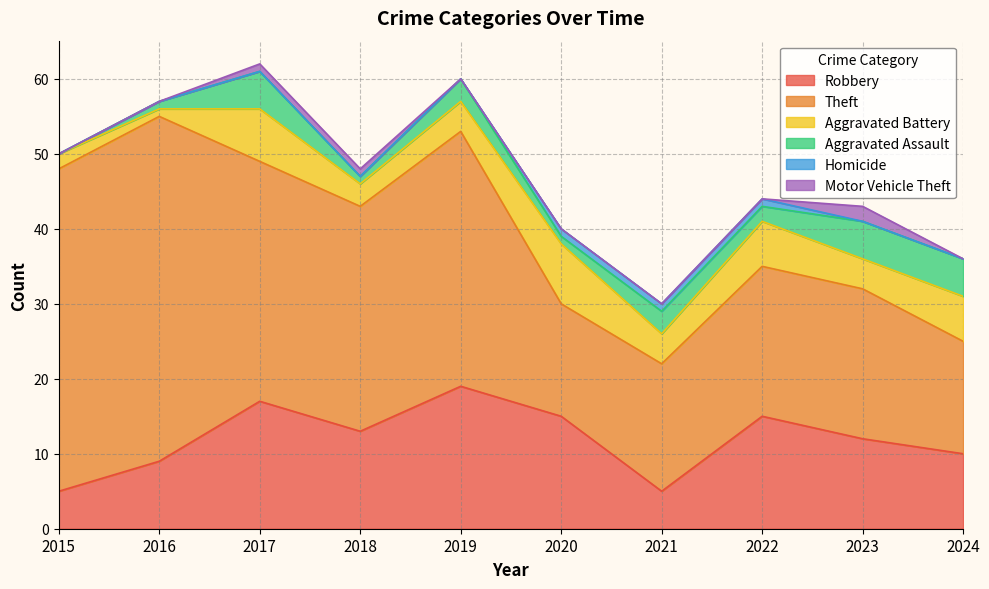

How many interior local peaks does the Motor Vehicle Theft series have?

1